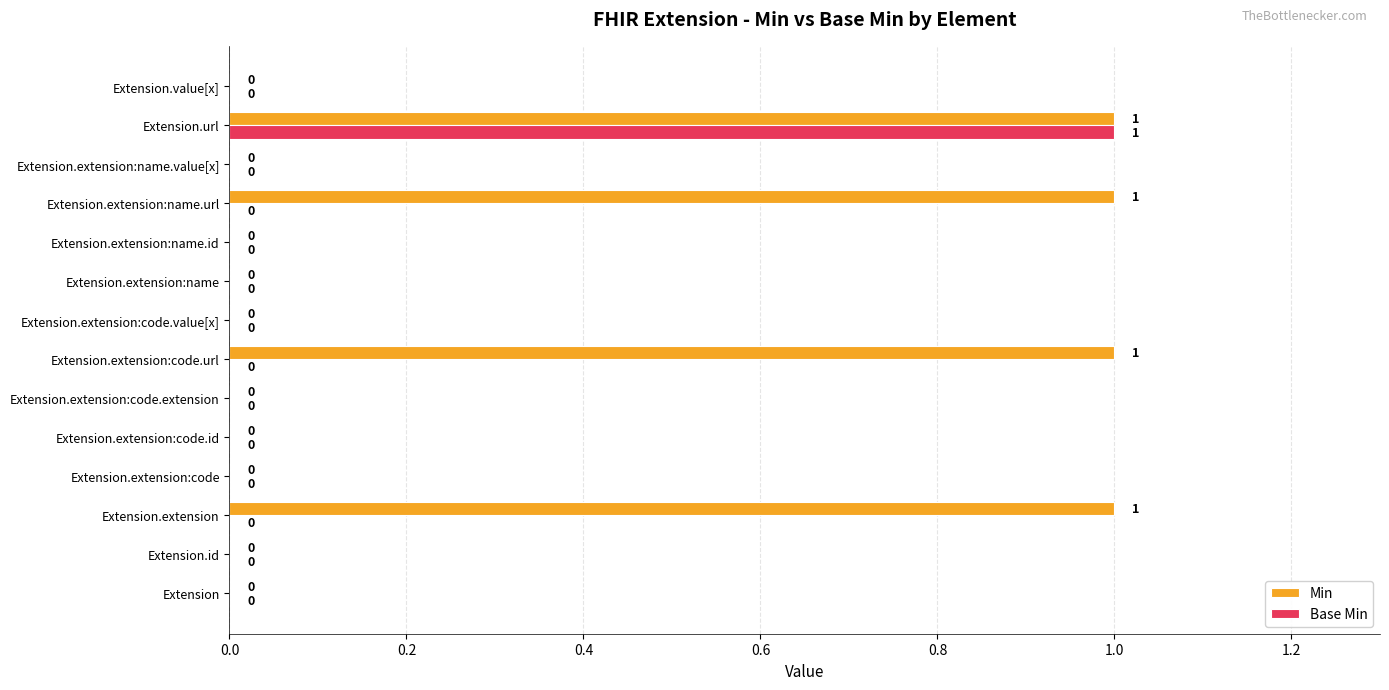

How many Base Min values are between 0 and 1?

14